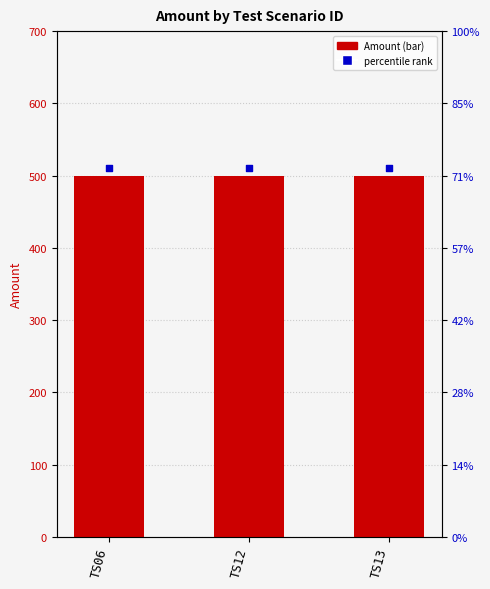

What is the total value across all series at TS12?

1010